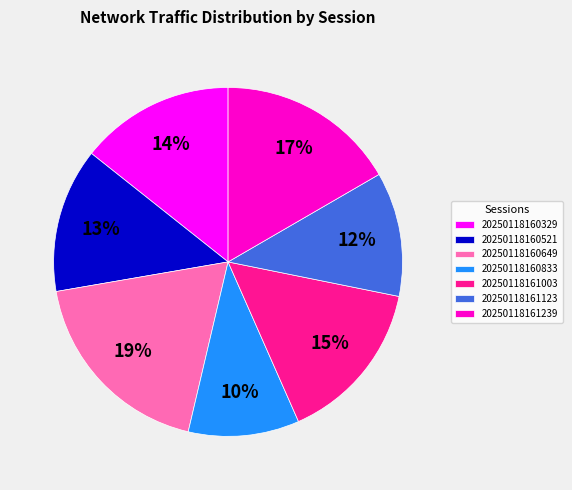

Do 20250118161239 and 20250118160649 together represent more than half of the pie?

No